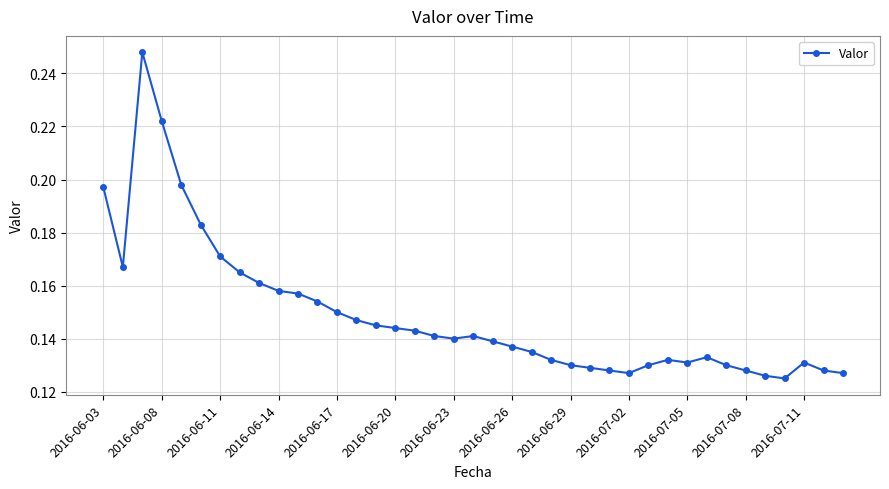

True or false: the data has more than 0 interior local peaks.

True